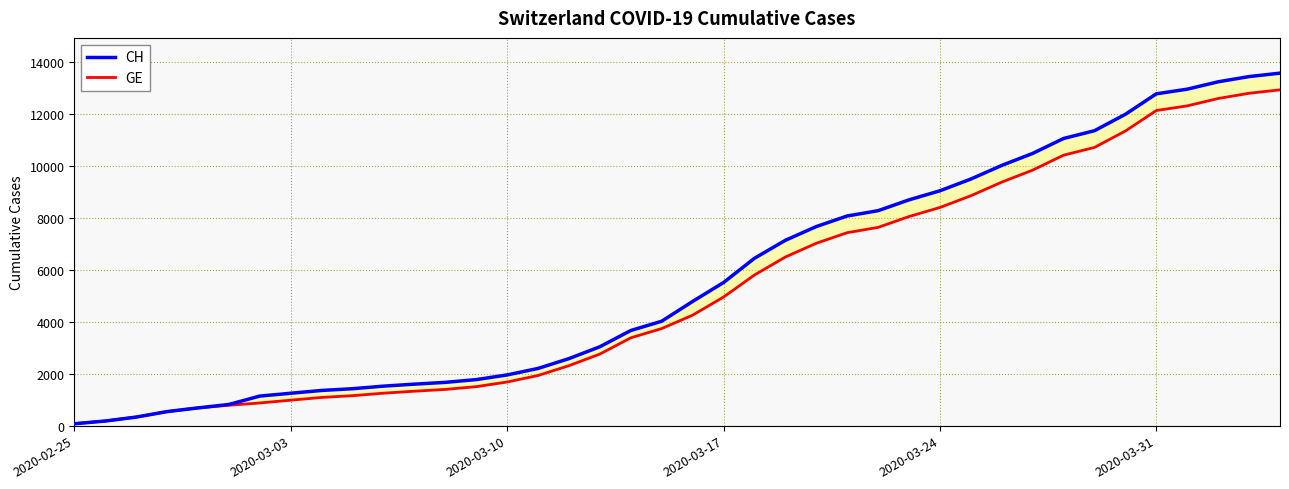

What are all the series names shown in the legend?

CH, GE